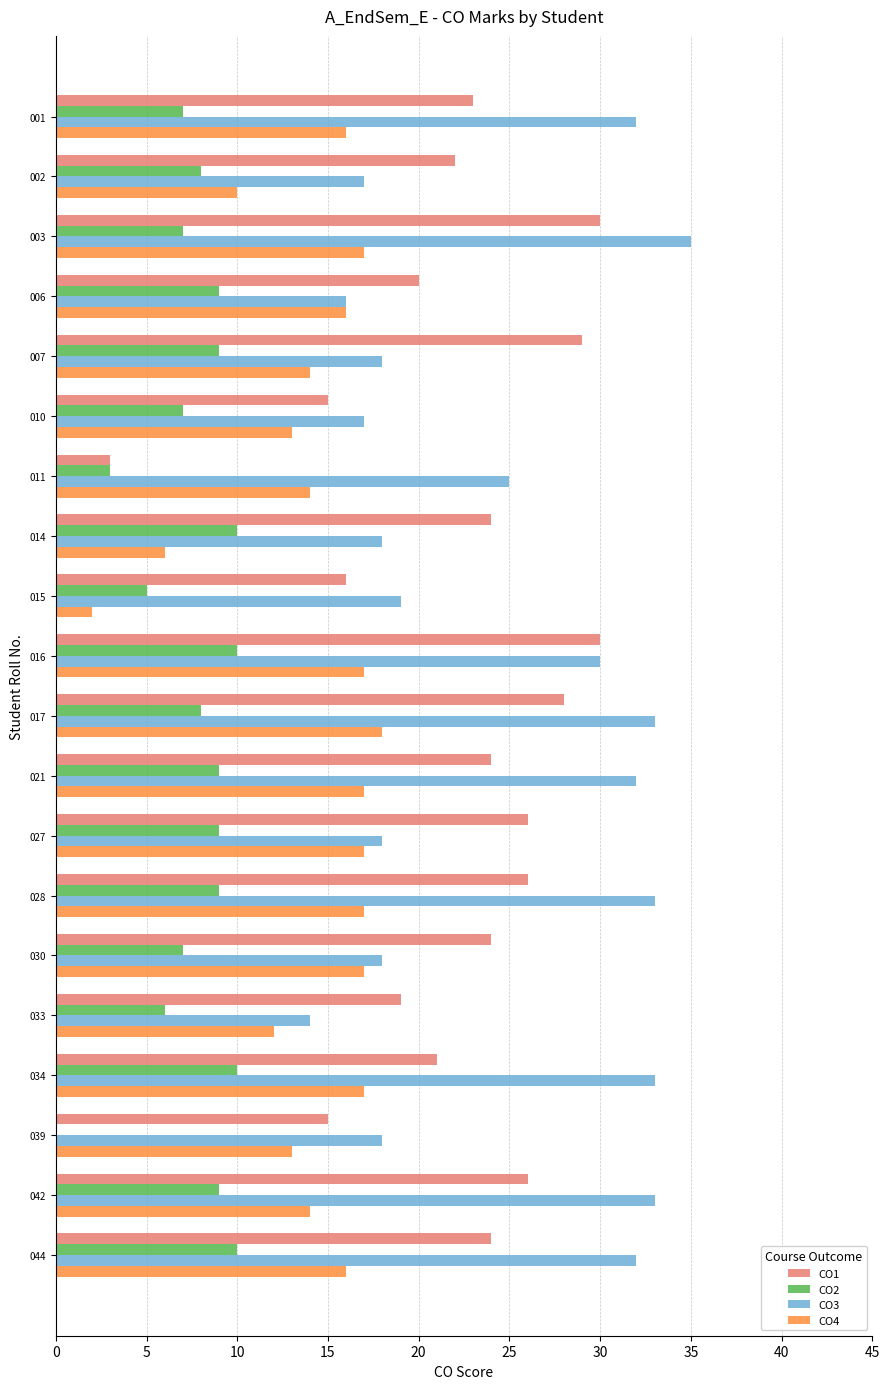

Which series changed the most between 010 and 039?

CO2